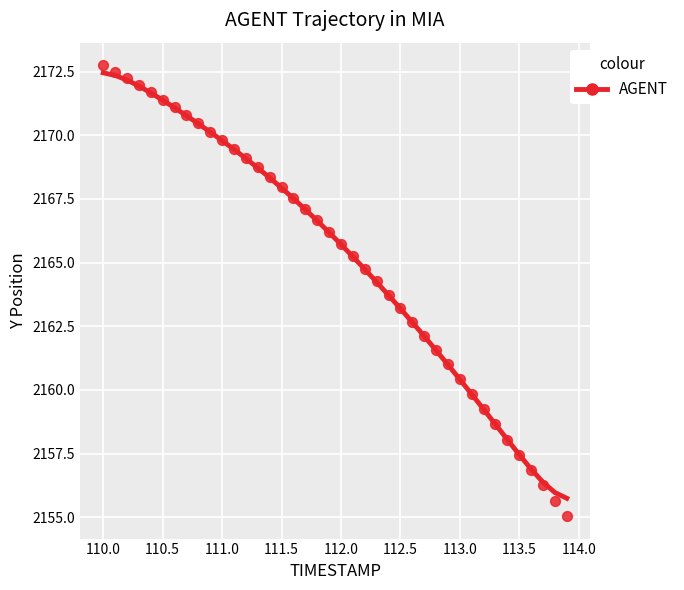

What is the range of X values (max minus min)?

3.9